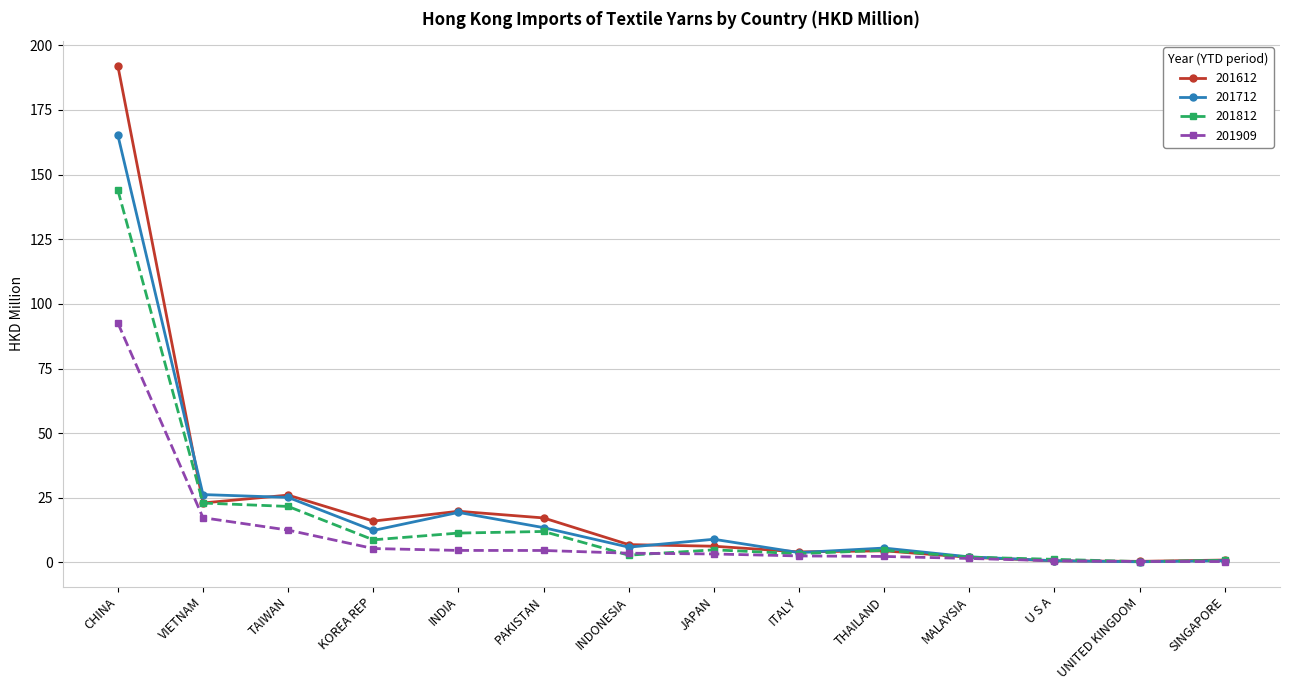

What position from the left is UNITED KINGDOM?

13